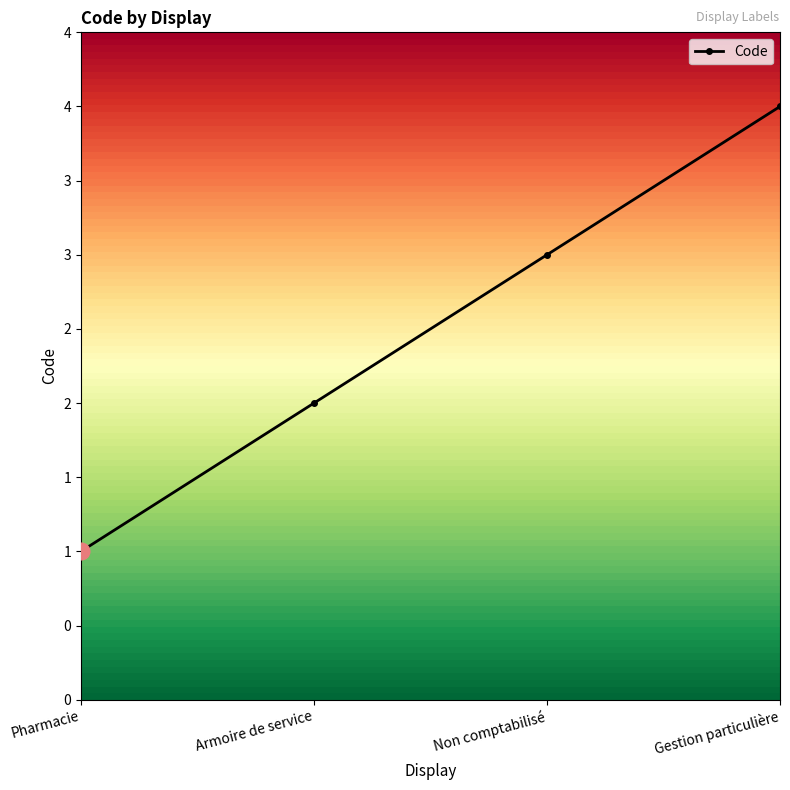

Does the chart have visible grid lines?

No